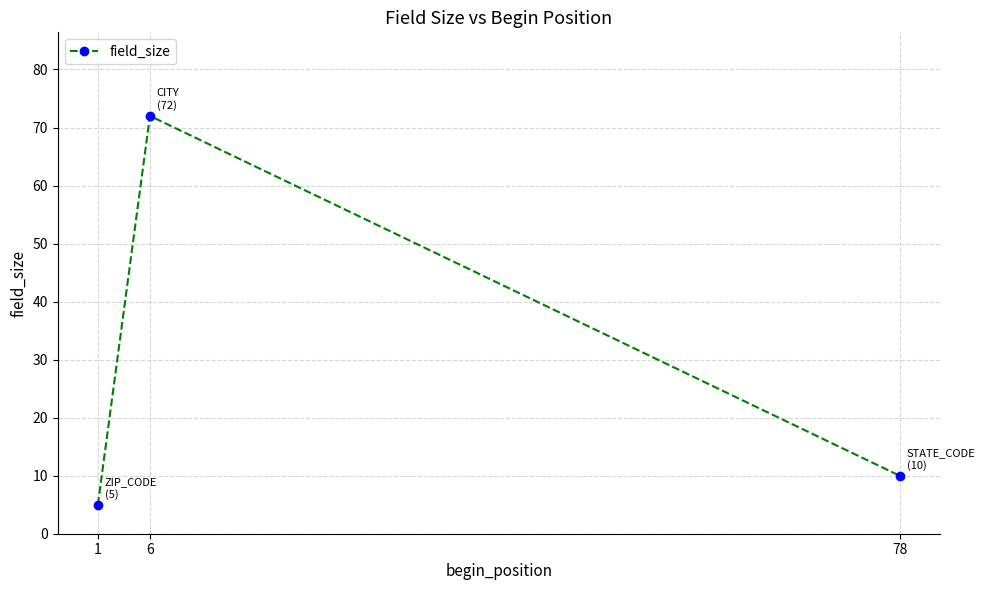

What is the difference between the second highest and minimum values?

5